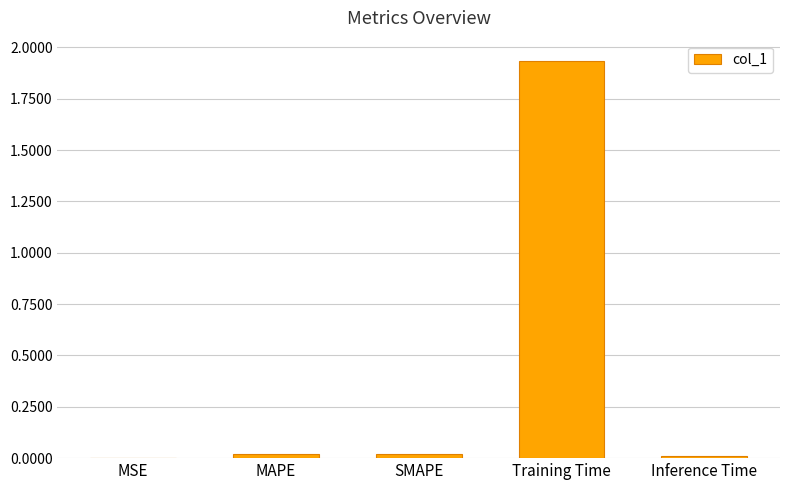

Which category has the highest value across all series?

Training Time